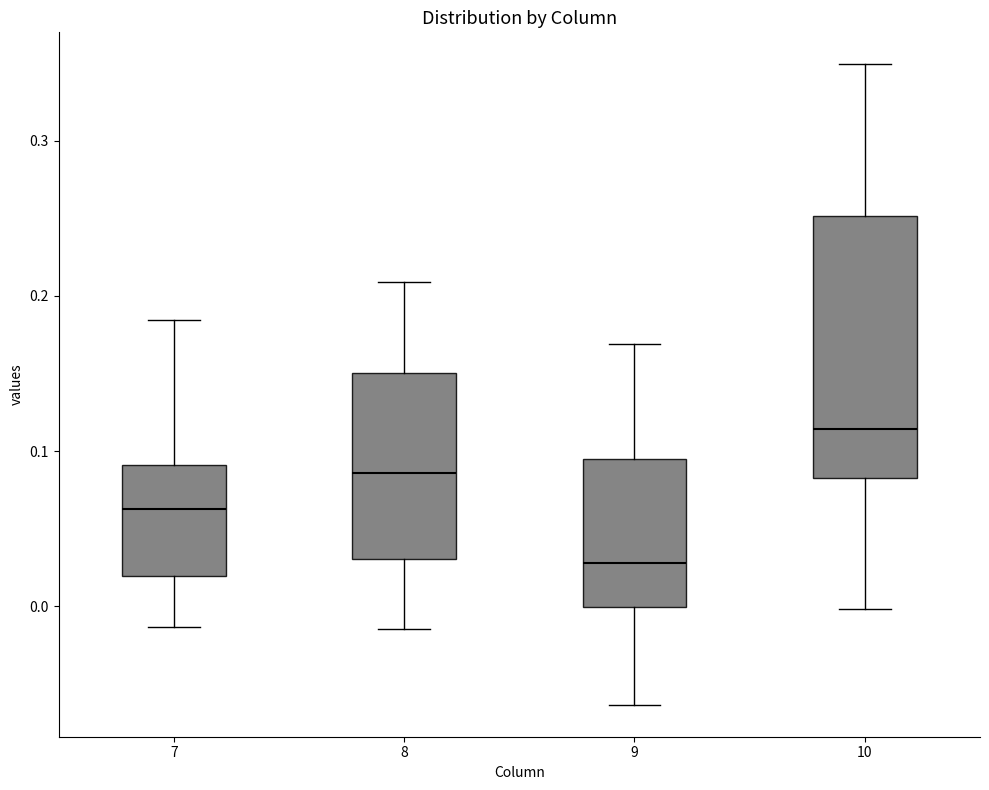

Which box has the lowest median line?

9